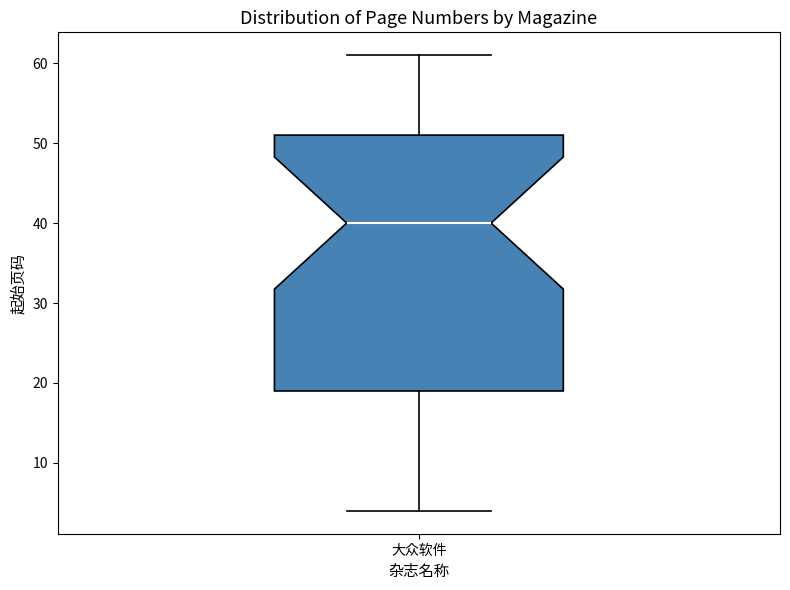

Transcribe this box plot: give where the median line is, the range the box spans, and where the two whiskers end, as read against the y-axis. The values are not printed on the chart, so give them approximately, as read against the axis.

median 40, box 19 to 51, whiskers 4 to 61